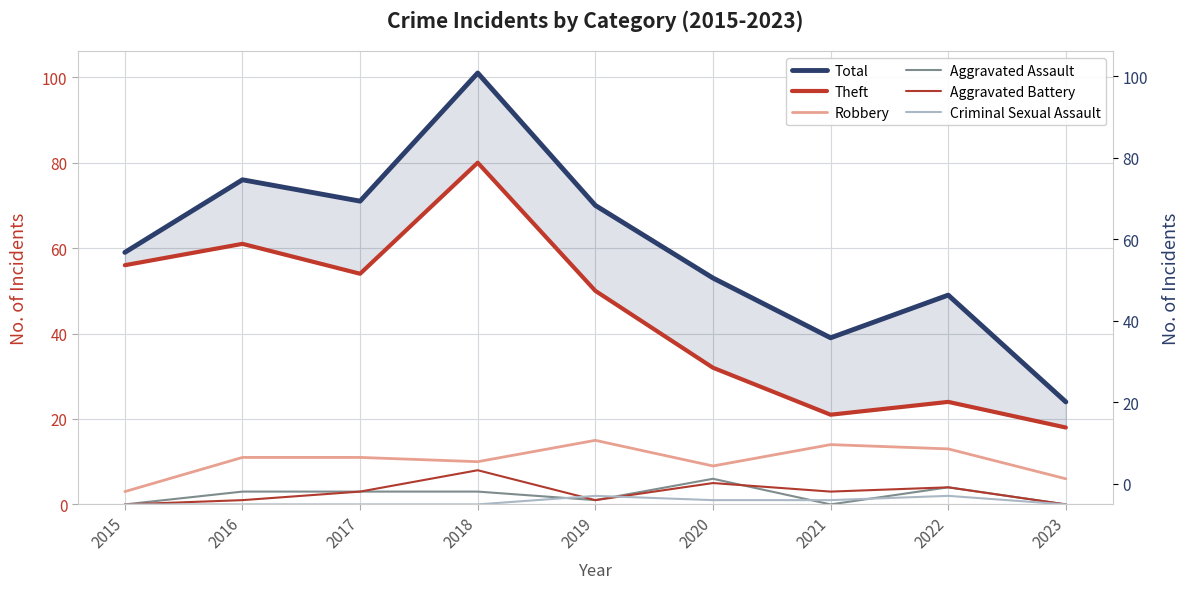

Reading left to right, extract all data points from this chart.

Total: 59	76	71	101	70	53	39	49	24
Theft: 56	61	54	80	50	32	21	24	18
Robbery: 3	11	11	10	15	9	14	13	6
Aggravated Assault: 0	3	3	3	1	6	0	4	0
Aggravated Battery: 0	1	3	8	1	5	3	4	0
Criminal Sexual Assault: 0	0	0	0	2	1	1	2	0